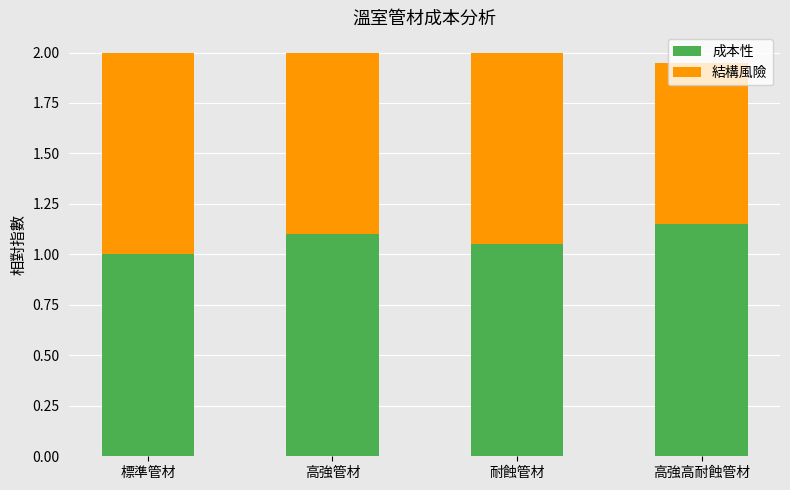

Are the bars grouped side by side (vs. stacked)?

No